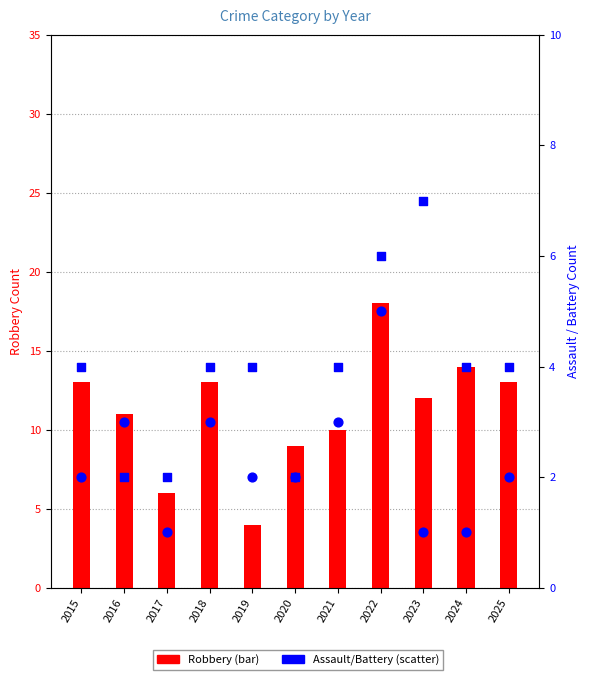

At how many categories does at least one series exceed 14?

1